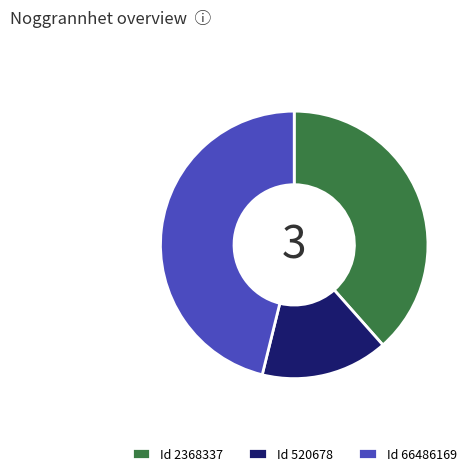

The Id 520678 slice represents 26% of the pie. True or false?

False